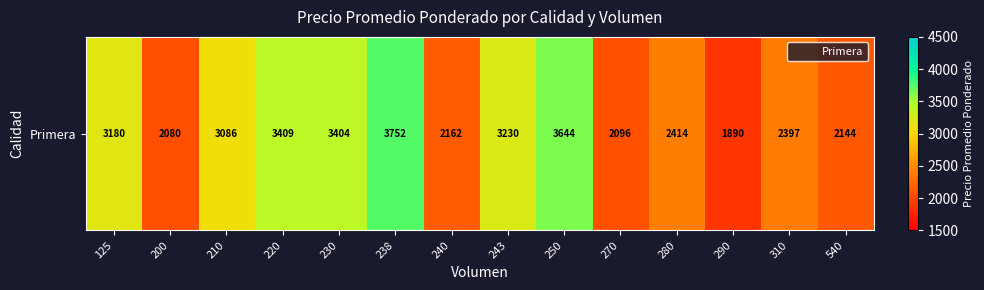

What is the change in value from 125 to 210?

-94